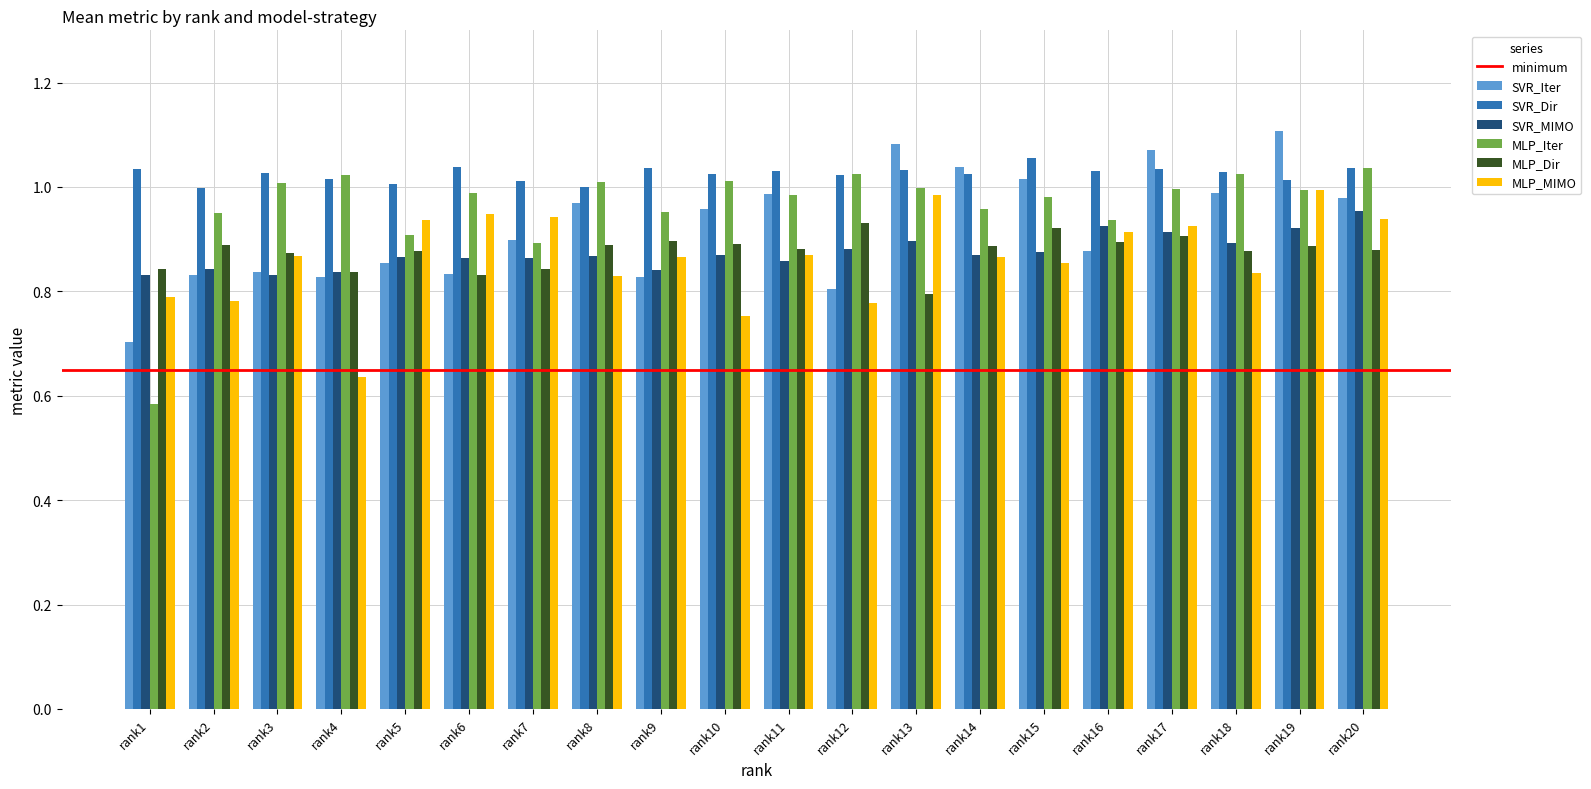

At which category is the sum across all series the highest?

rank19